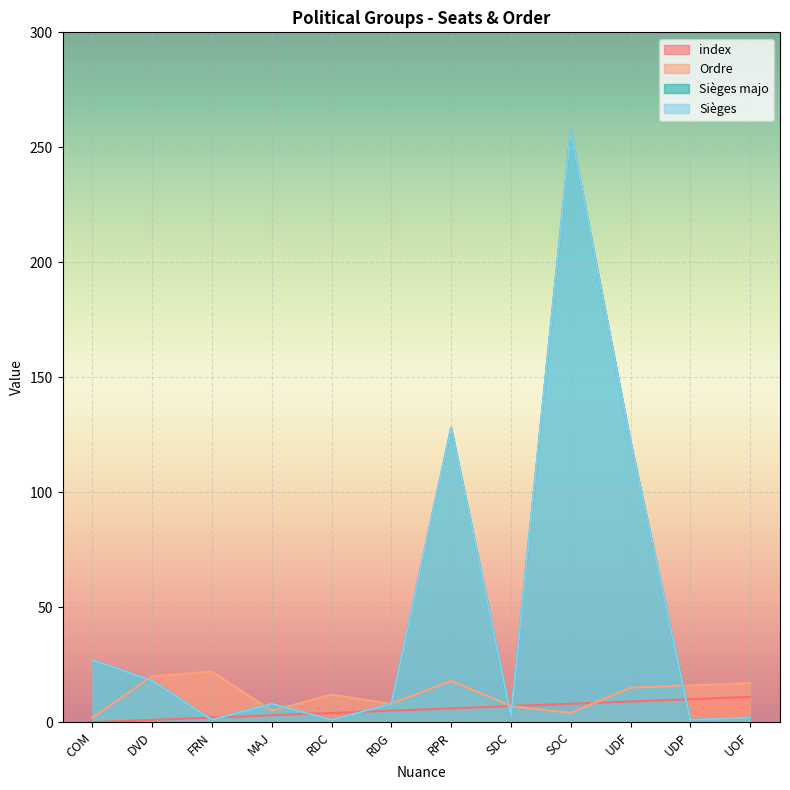

Does the chart display data point markers on the line(s)?

No